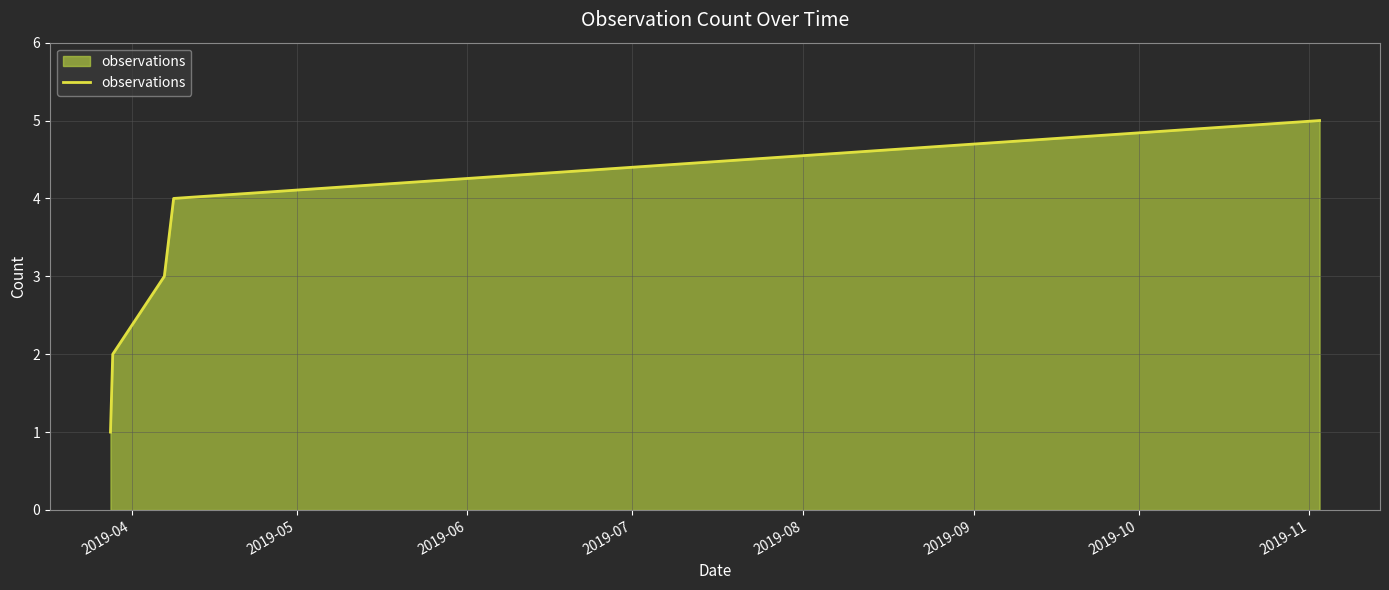

Reading left to right, what are all the values shown in this chart?

1	2	3	4	5